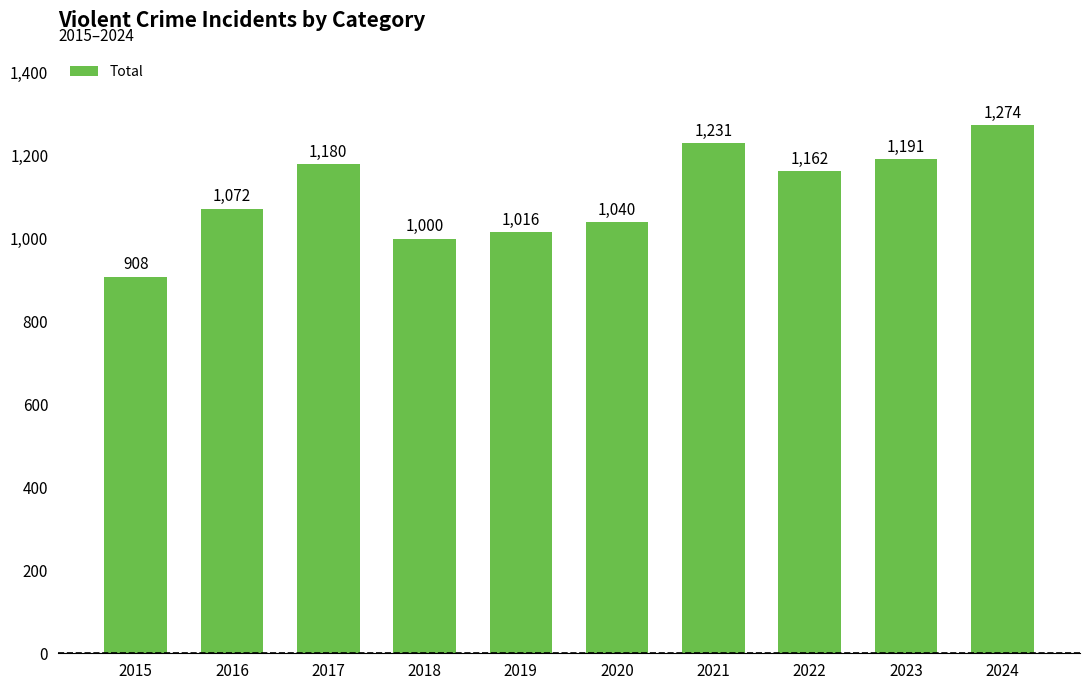

How many bars are there in total?

10